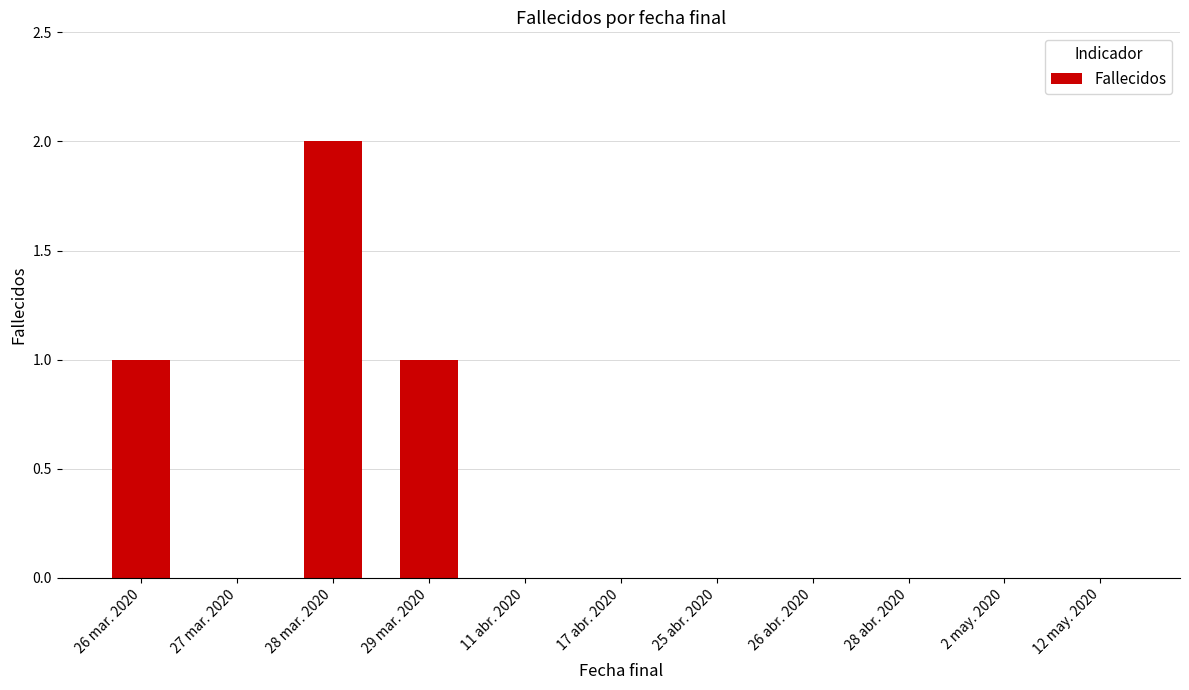

What is the ratio of the value at 29 mar. 2020 to the value at 26 mar. 2020?

1.0